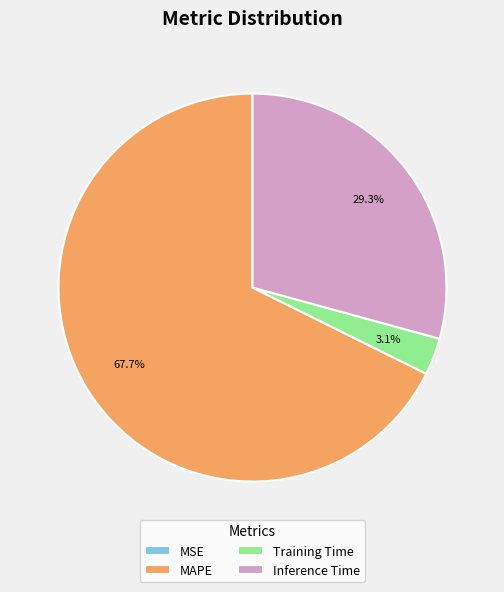

Is there a majority slice in this chart?

Yes